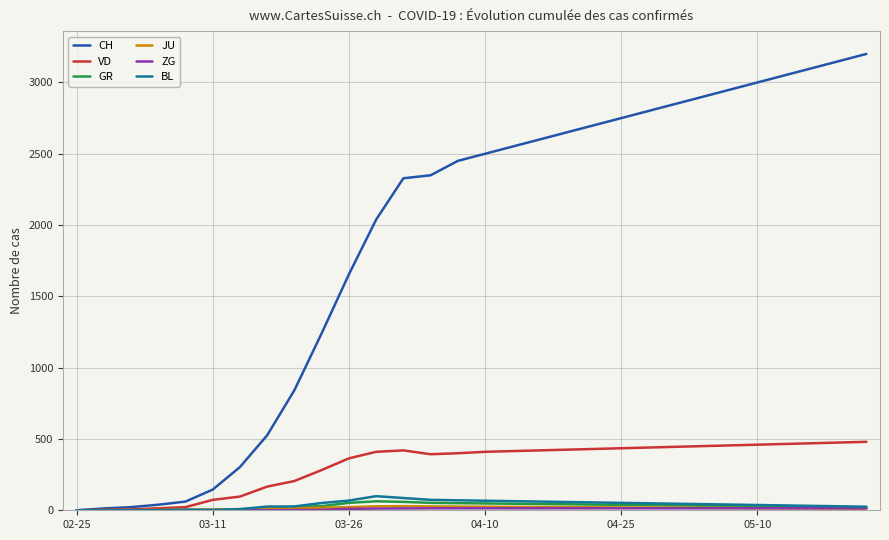

Which series has the largest total across all categories?

CH